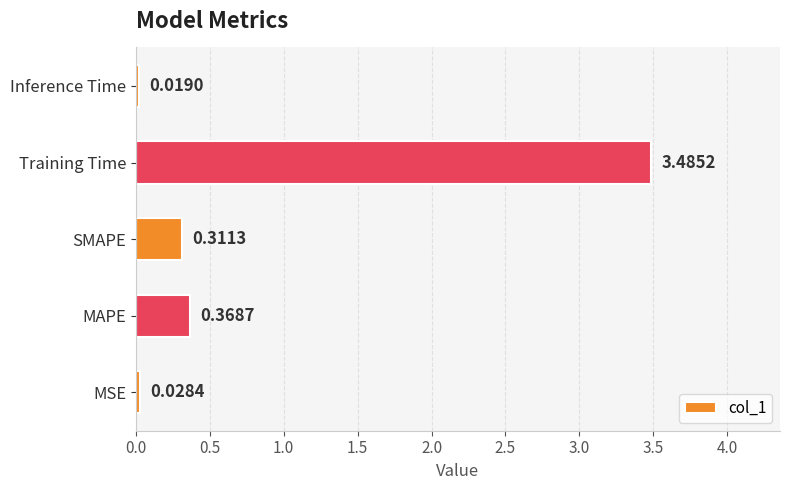

Which category has the highest value across all series?

Training Time